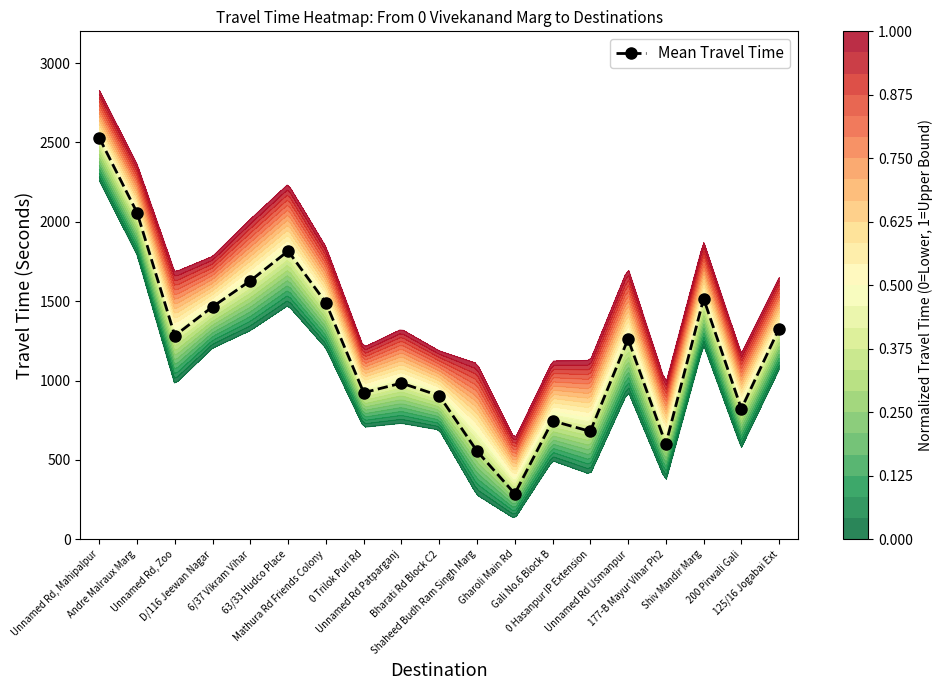

True or false: the data shows 556 at Shaheed Budh Ram Singh Marg.

True